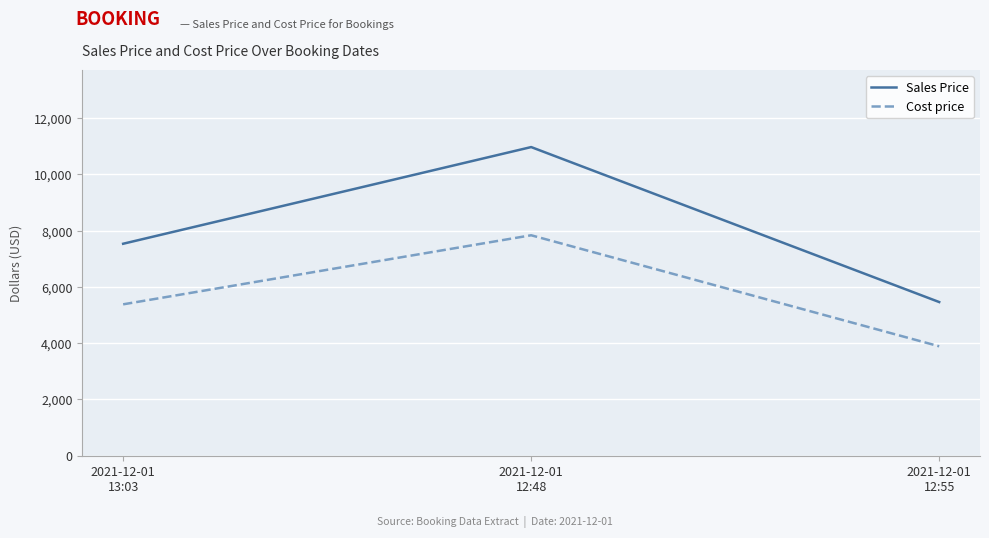

What is the difference between the maximum and minimum values in the Sales Price series?

5507.4